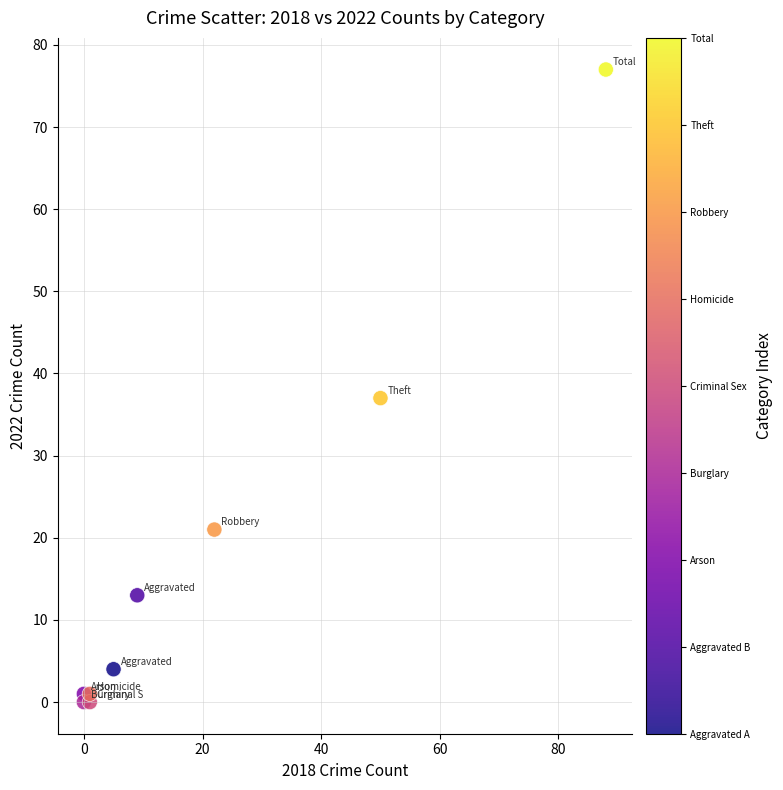

What Y value in the scatter plot is closest to 38?

37